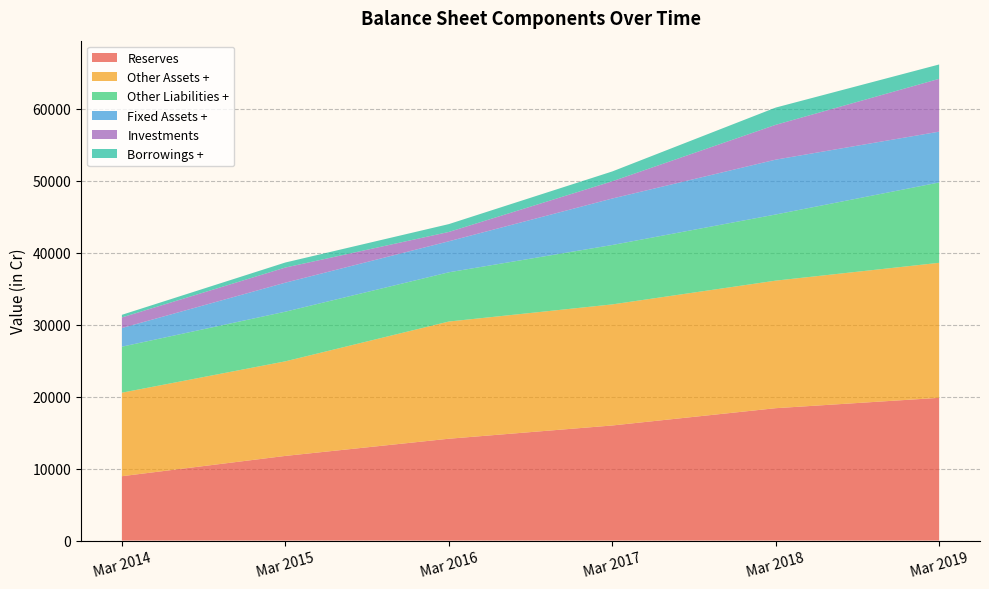

What is the maximum value for Reserves?

19841